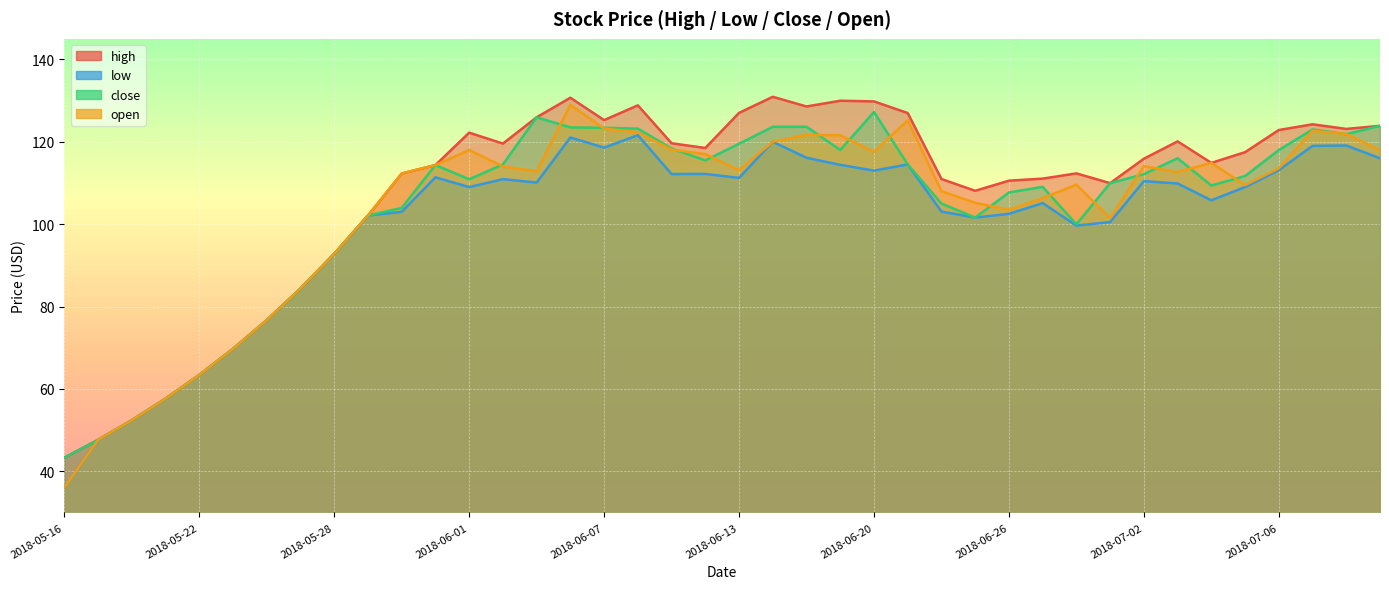

Rank the categories by open value from lowest to highest.

2018-05-16, 2018-05-17, 2018-05-18, 2018-05-21, 2018-05-22, 2018-05-23, 2018-05-24, 2018-05-25, 2018-05-28, 2018-06-29, 2018-05-29, 2018-06-26, 2018-06-25, 2018-06-27, 2018-06-22, 2018-07-05, 2018-06-28, 2018-05-30, 2018-07-03, 2018-06-05, 2018-06-13, 2018-07-06, 2018-06-04, 2018-07-02, 2018-05-31, 2018-07-04, 2018-06-12, 2018-06-20, 2018-07-11, 2018-06-01, 2018-06-11, 2018-06-14, 2018-06-19, 2018-06-15, 2018-07-10, 2018-06-08, 2018-07-09, 2018-06-07, 2018-06-21, 2018-06-06